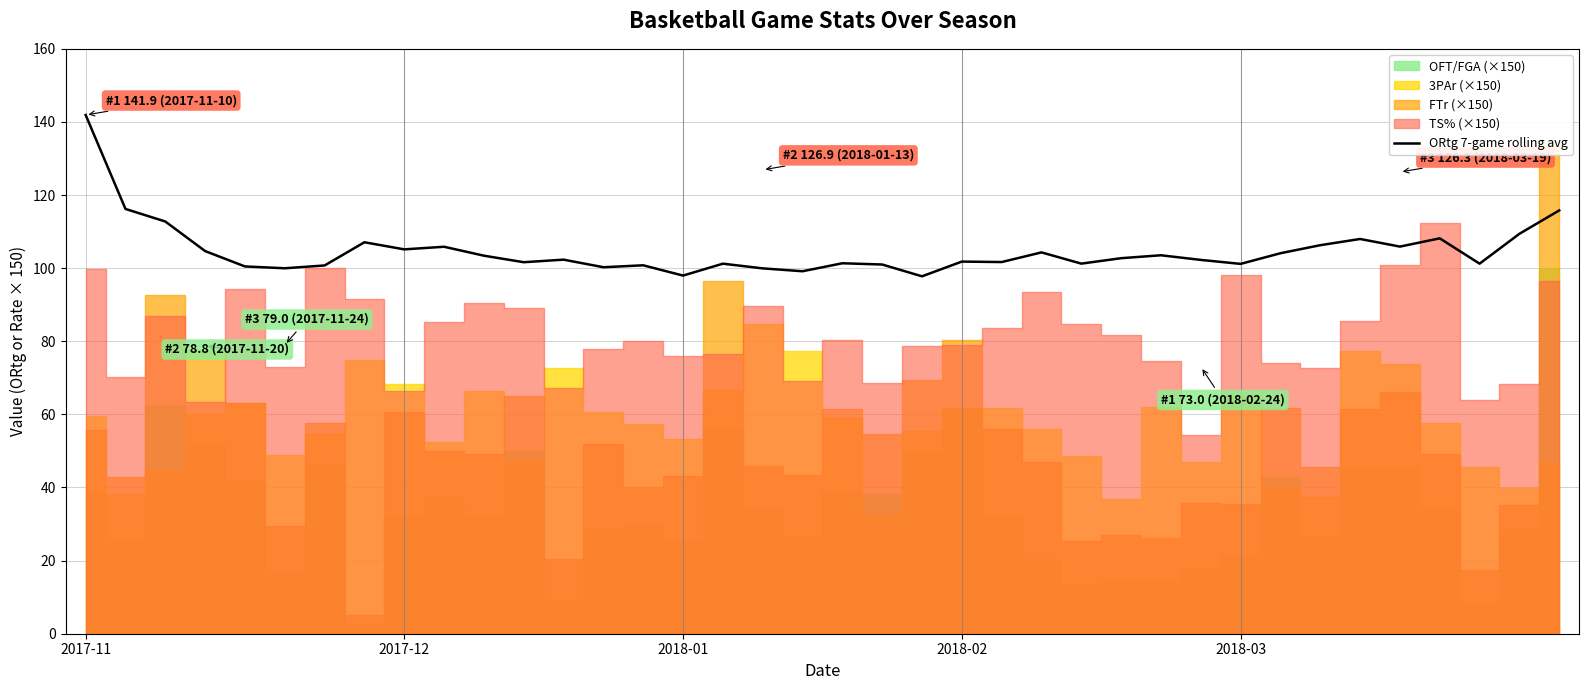

What is the average value?

104.7